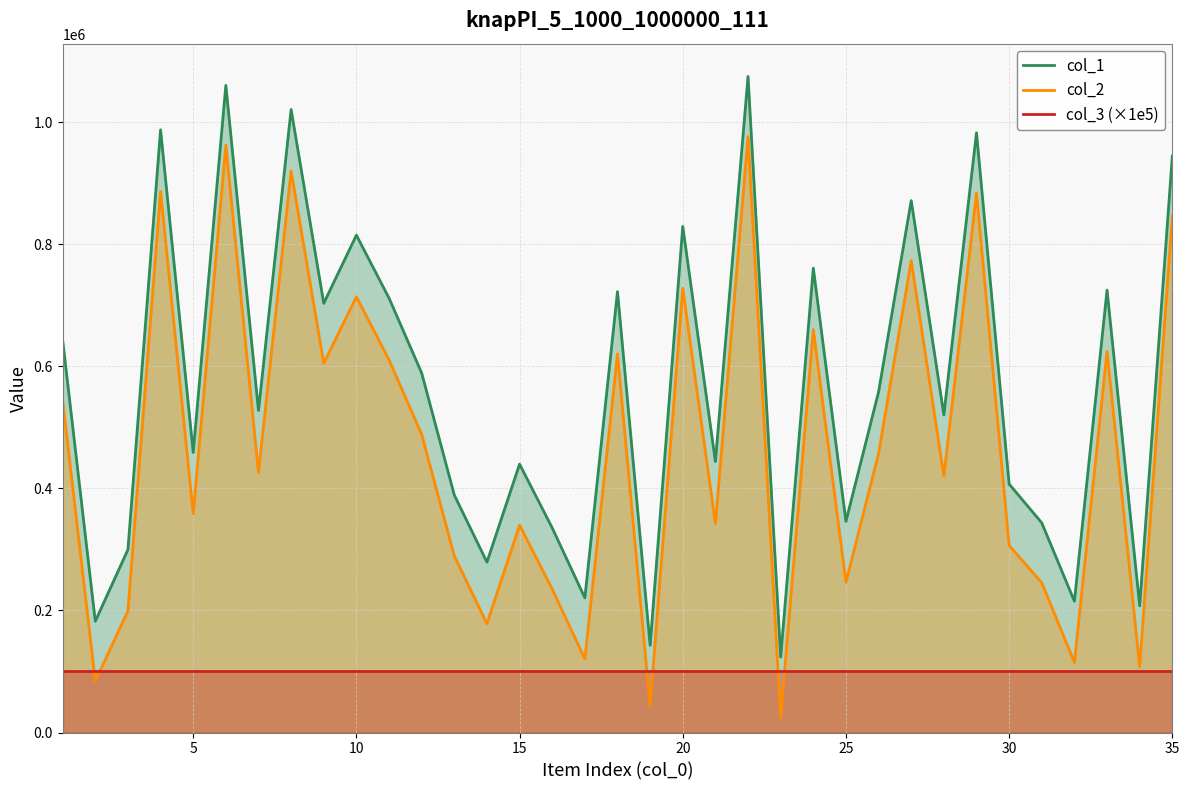

Reading left to right, what are all the values shown in this chart?

col_1: 642906	182322	299634	987301	458832	1060132	527542	1020558	703142	814799	711673	588969	389021	279098	439655	335199	220626	722249	142971	829031	443985	1074729	123675	760645	345990	558006	871426	520404	982400	407055	343468	215069	724716	207534	944245
col_2: 543521	84246	199303	886275	358403	962064	425979	919985	605131	713815	610513	488413	289246	178388	339812	234928	120673	620306	43217	727707	342134	976266	24041	660183	246274	457037	773061	420325	883769	306495	245368	114760	624225	107893	845897